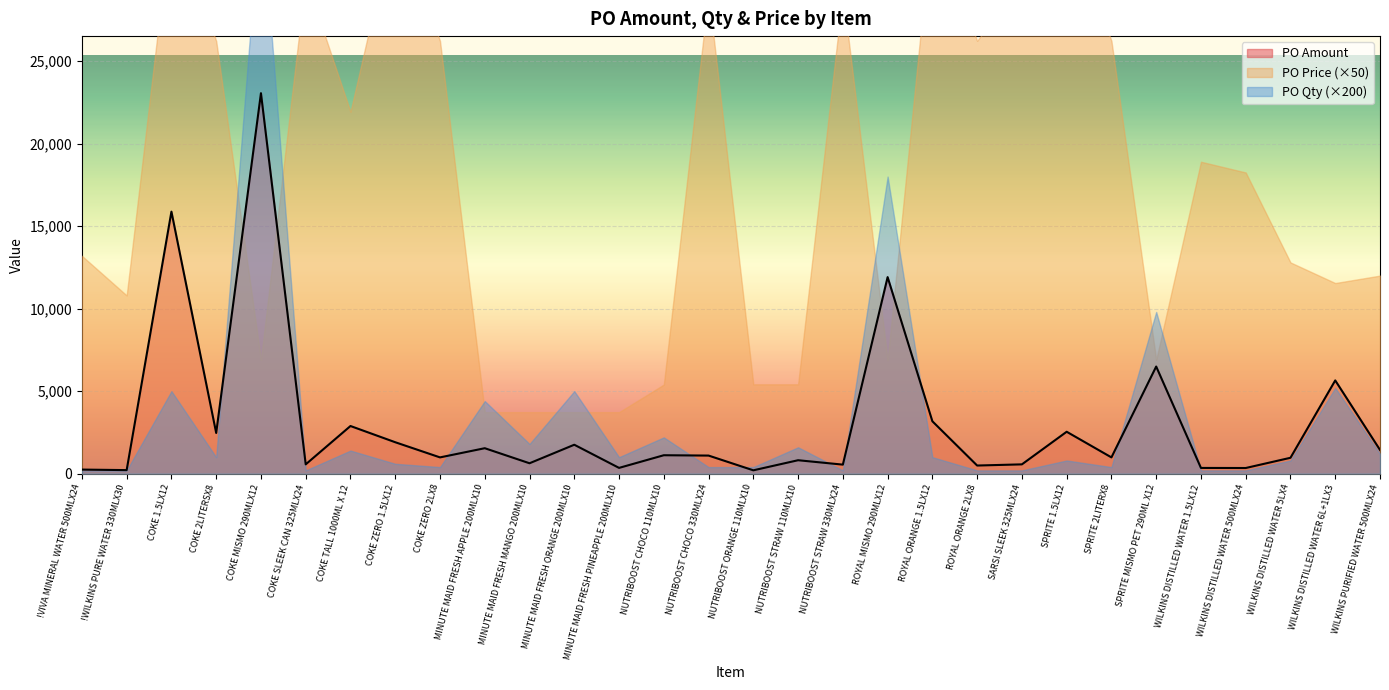

How many lines are shown in the chart?

3